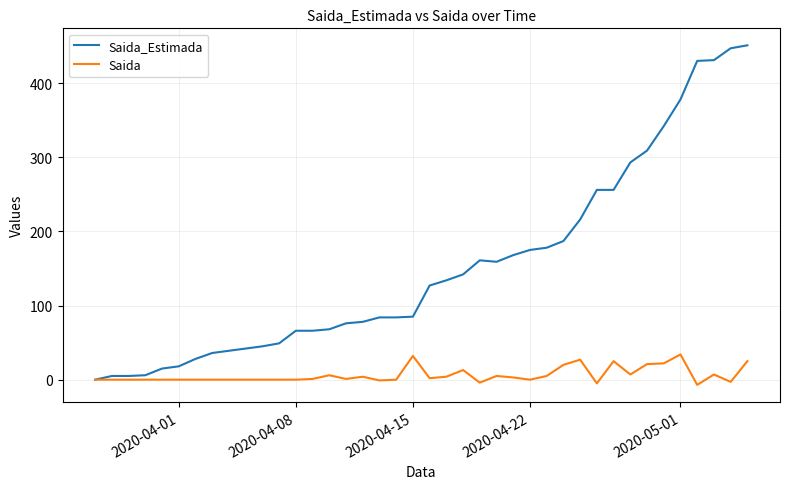

What is the maximum value for Saida?

34